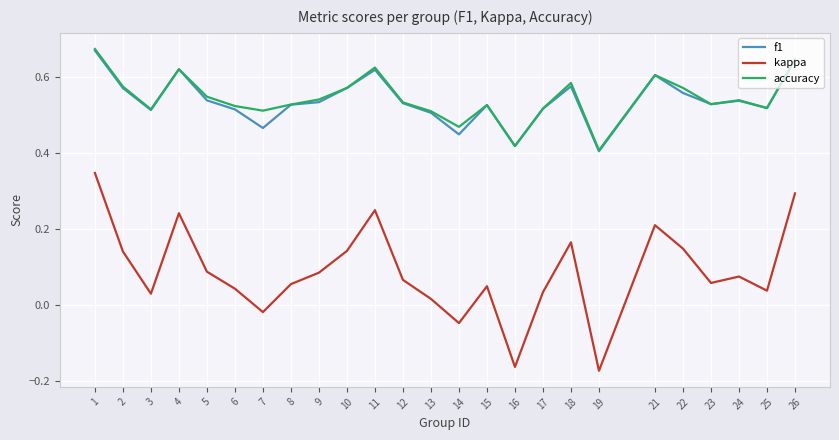

The accuracy series shows 0.7 at 15. True or false?

False